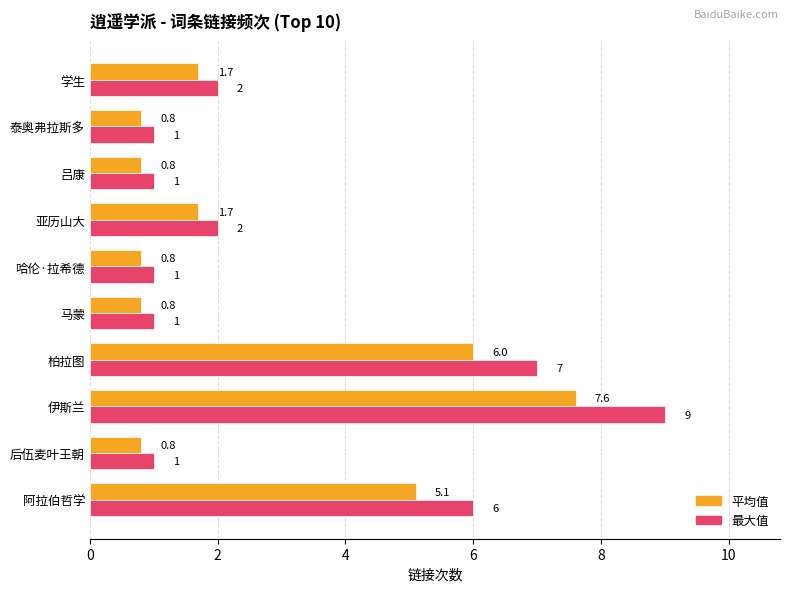

True or false: 最大值 has a value of 1.5 at 后伍麦叶王朝.

False